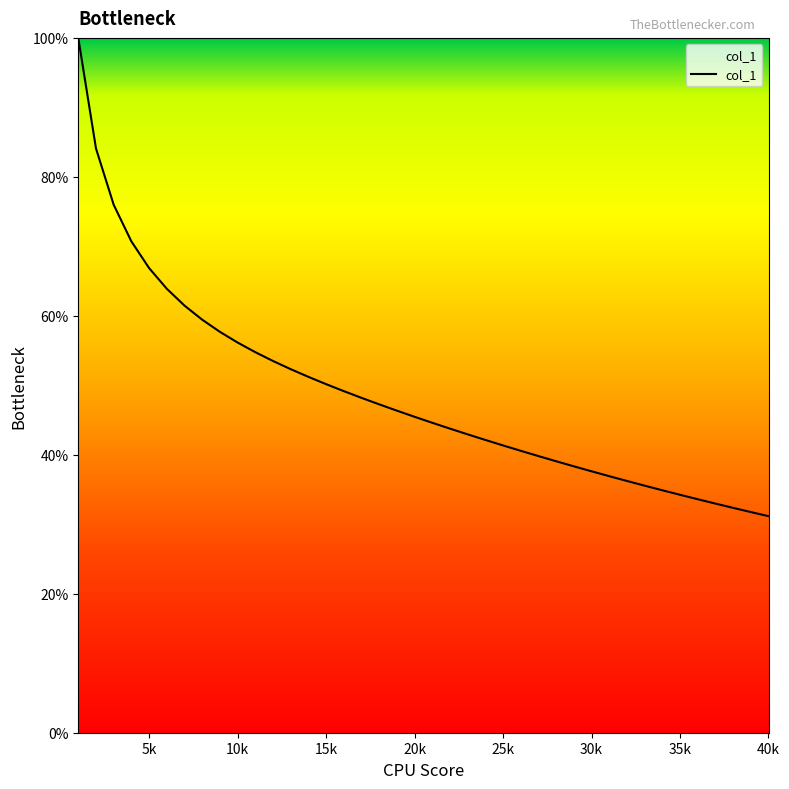

What is the maximum value shown in the chart?

100.0